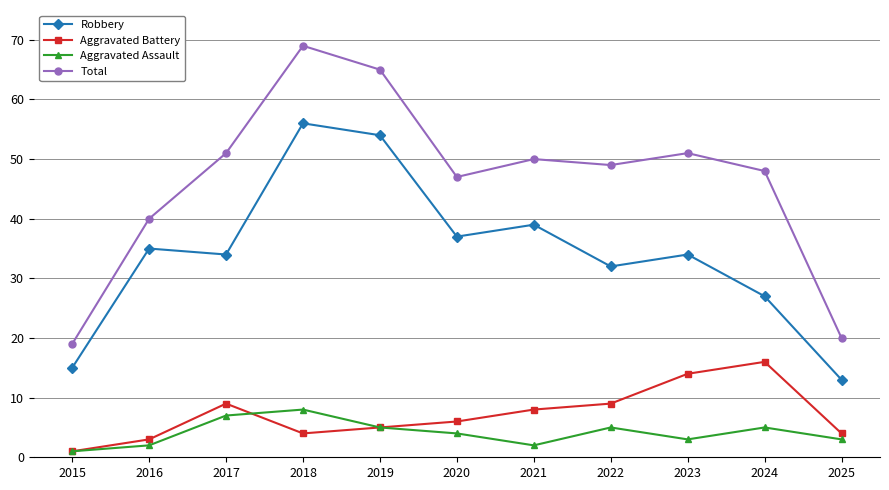

Reading right to left, extract all data points from this chart.

Robbery: 13	27	34	32	39	37	54	56	34	35	15
Aggravated Battery: 4	16	14	9	8	6	5	4	9	3	1
Aggravated Assault: 3	5	3	5	2	4	5	8	7	2	1
Total: 20	48	51	49	50	47	65	69	51	40	19